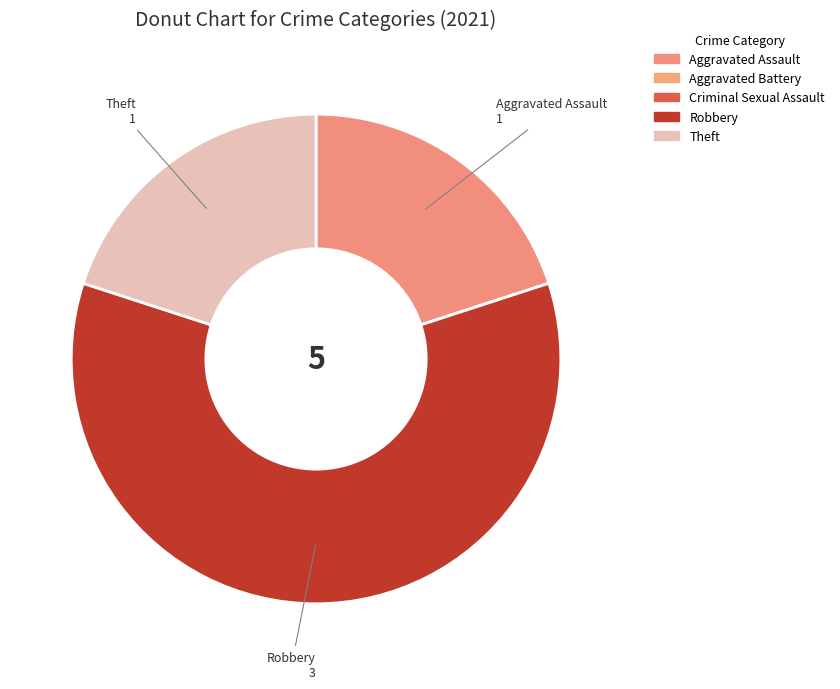

How many segments does this pie chart have?

5